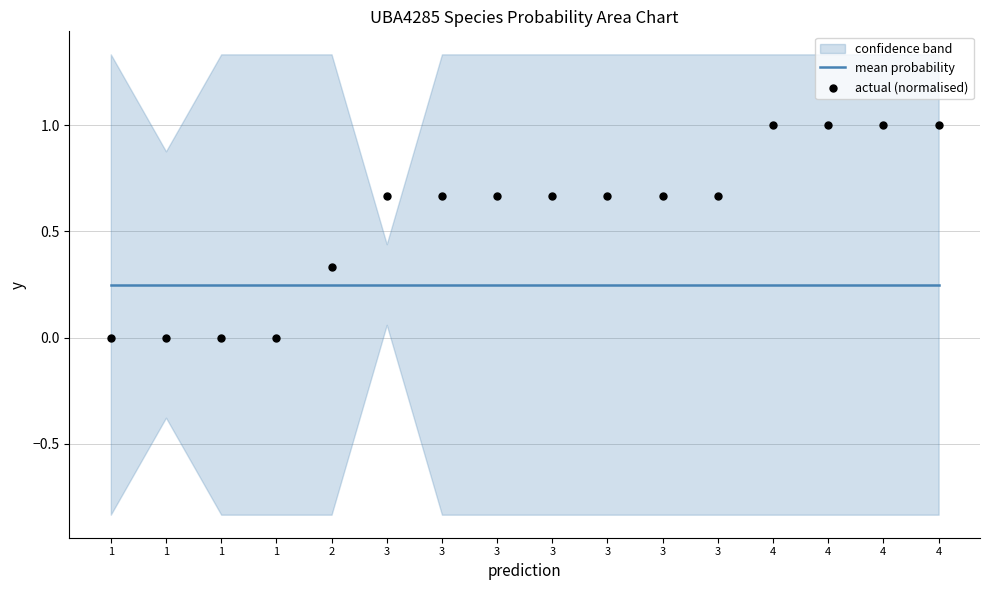

Which series has the largest total across all categories?

actual (normalised)